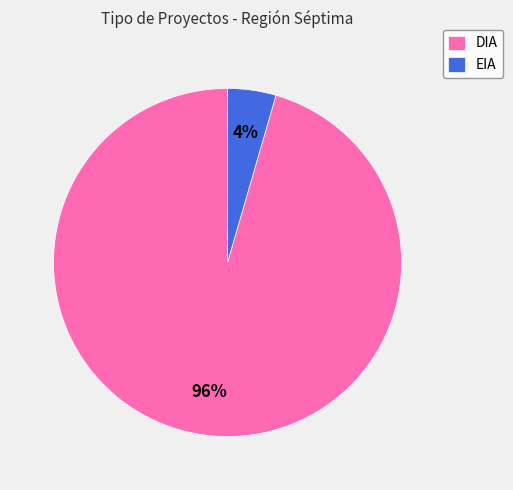

Combined, do EIA and DIA account for over 50%?

Yes